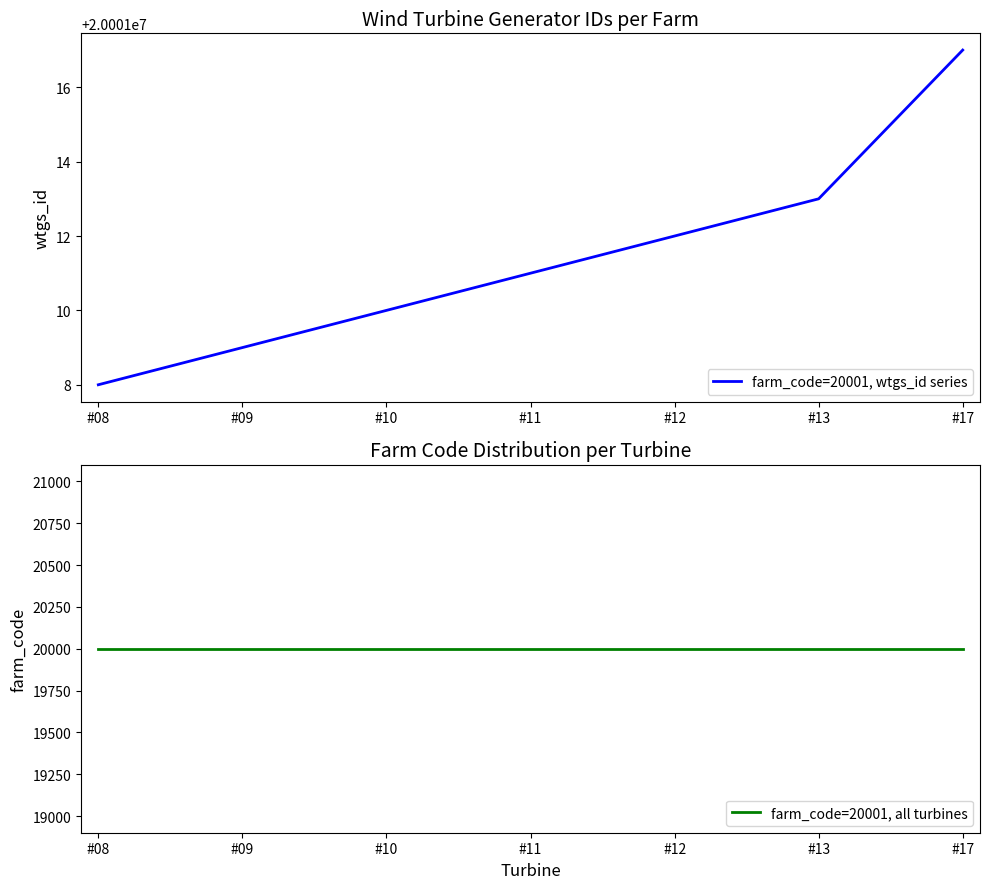

How many lines are shown in the chart?

2